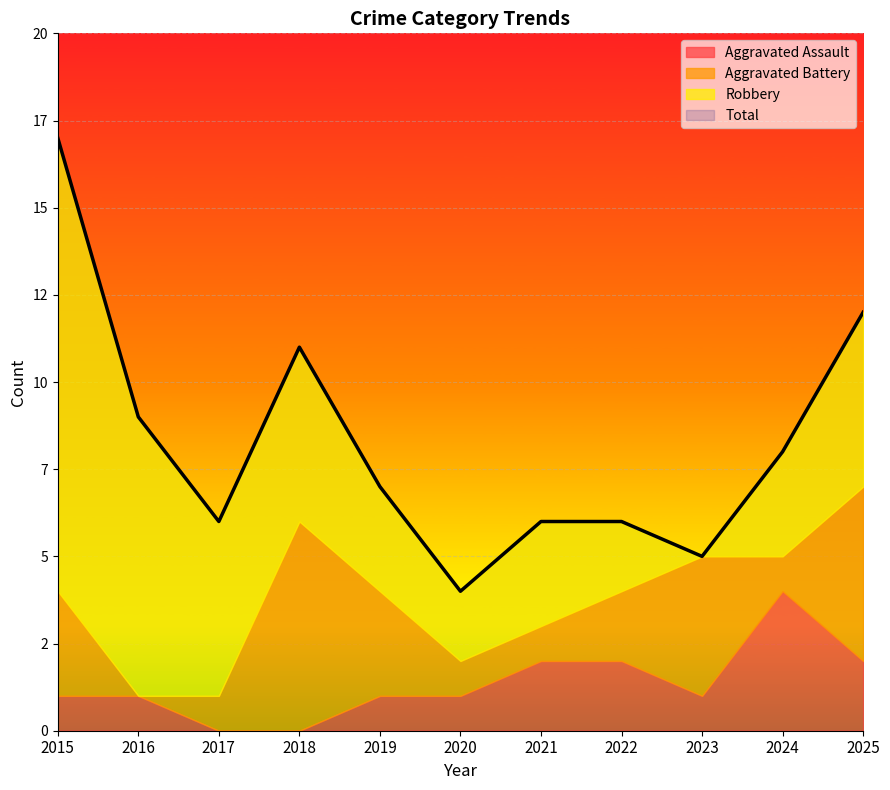

At which category does the chart reach its peak across all series?

2015